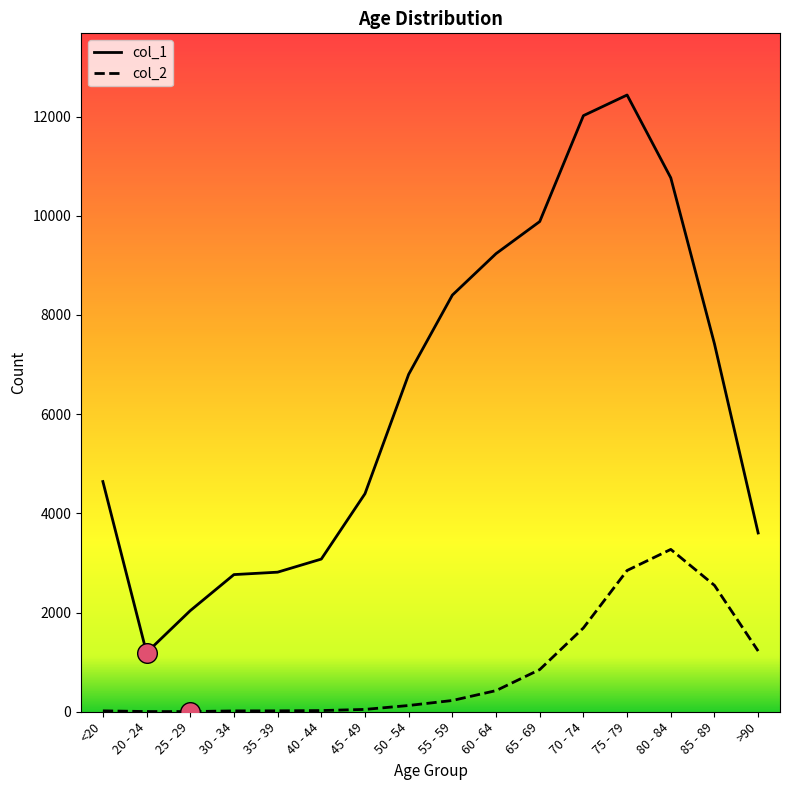

At how many categories does at least one series exceed 1435?

15